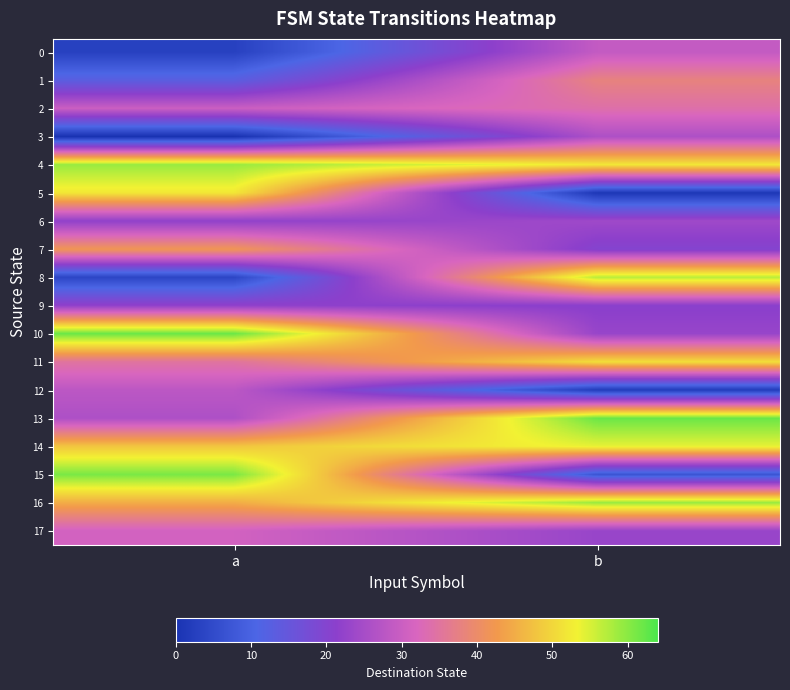

Count the number of categories in the chart.

2